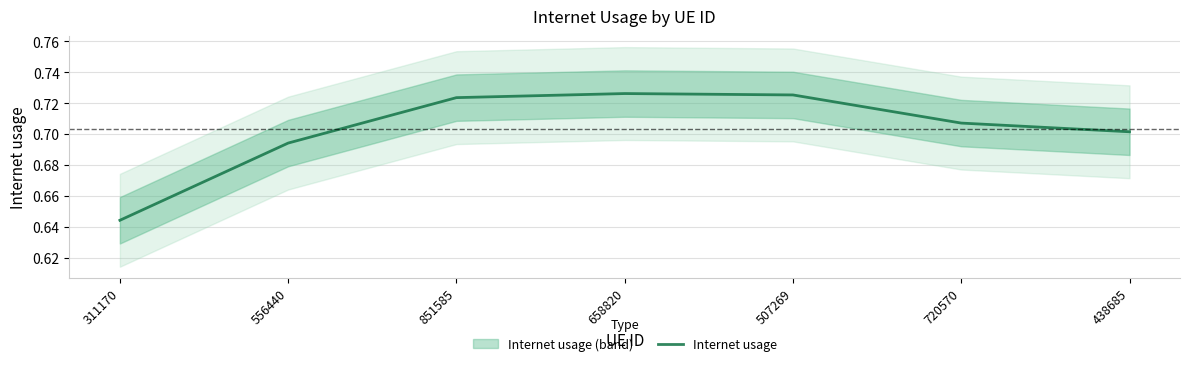

Is this an area chart (filled region under the line)?

No